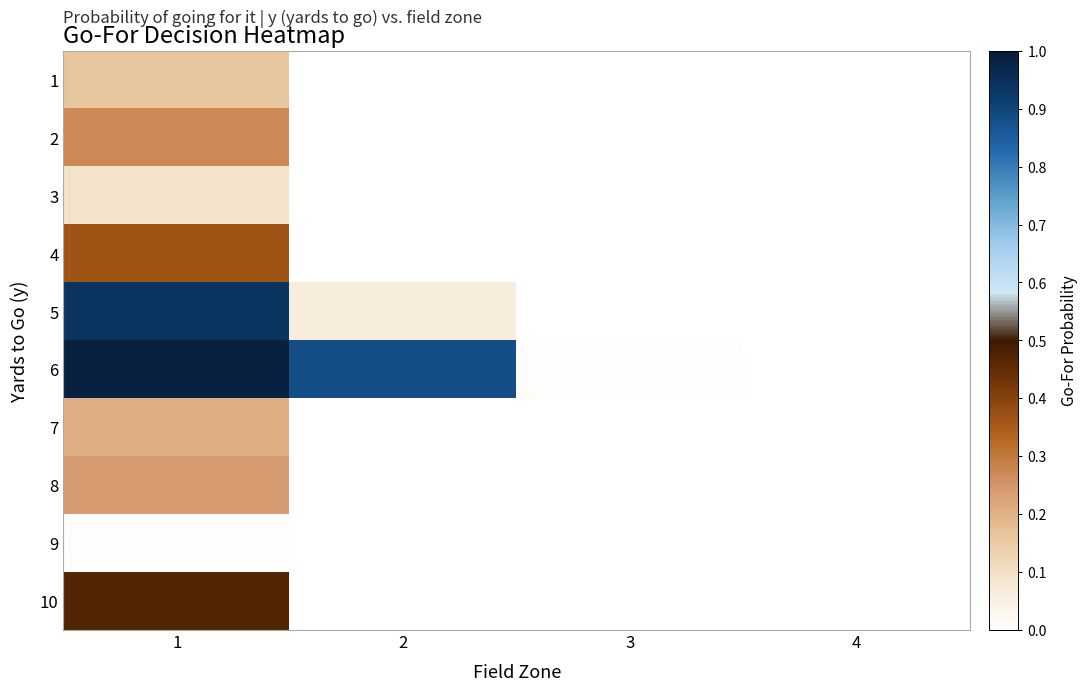

Which label corresponds to the largest value in the chart?

1